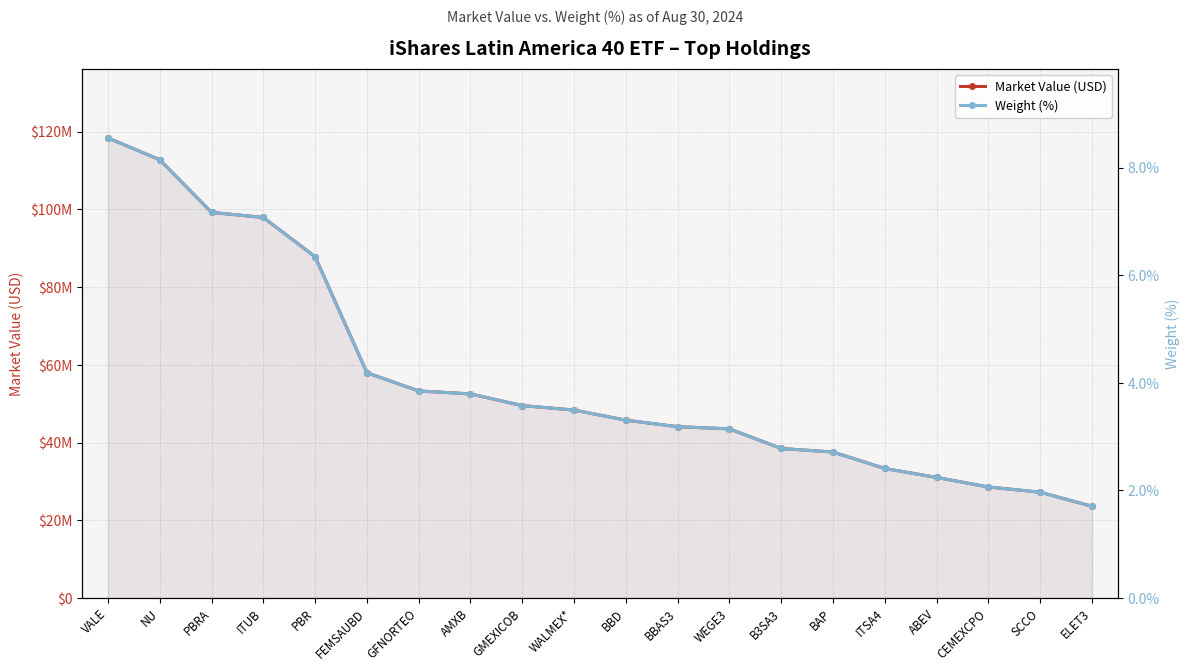

Which series has the largest range (max minus min)?

Market Value (USD)